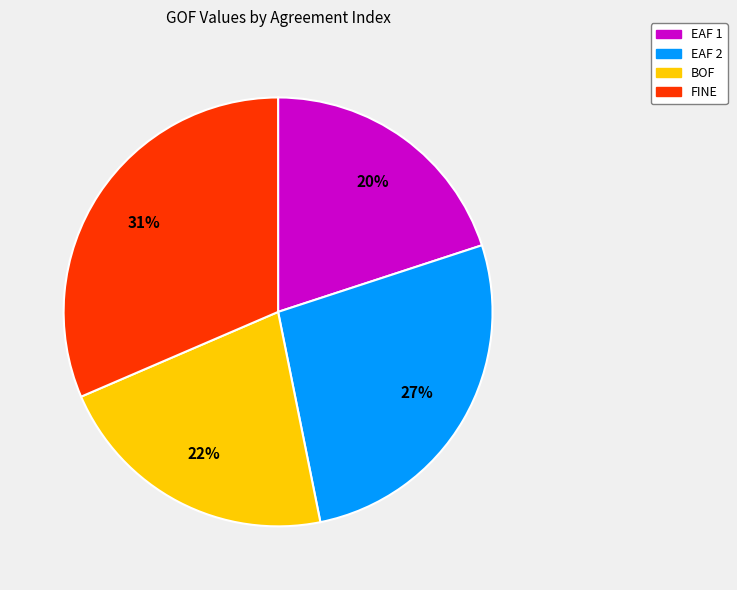

How many slices are in this pie chart?

4